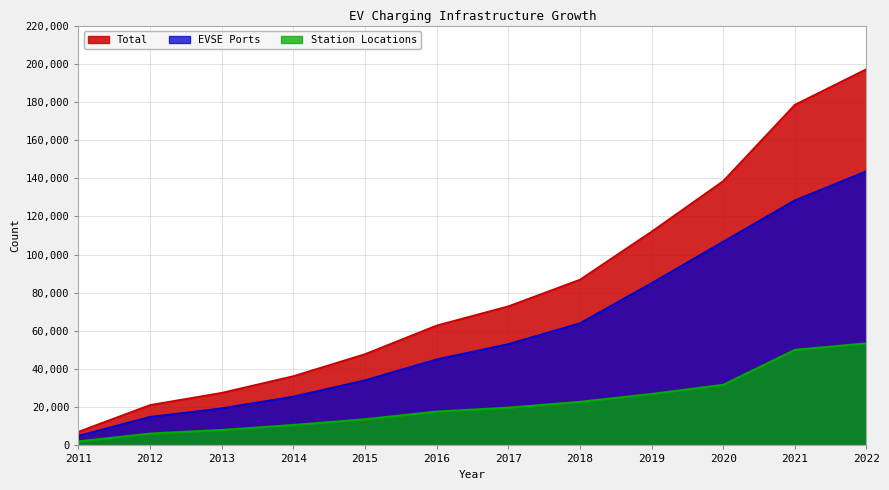

At which label does Total first exceed 72909?

2018